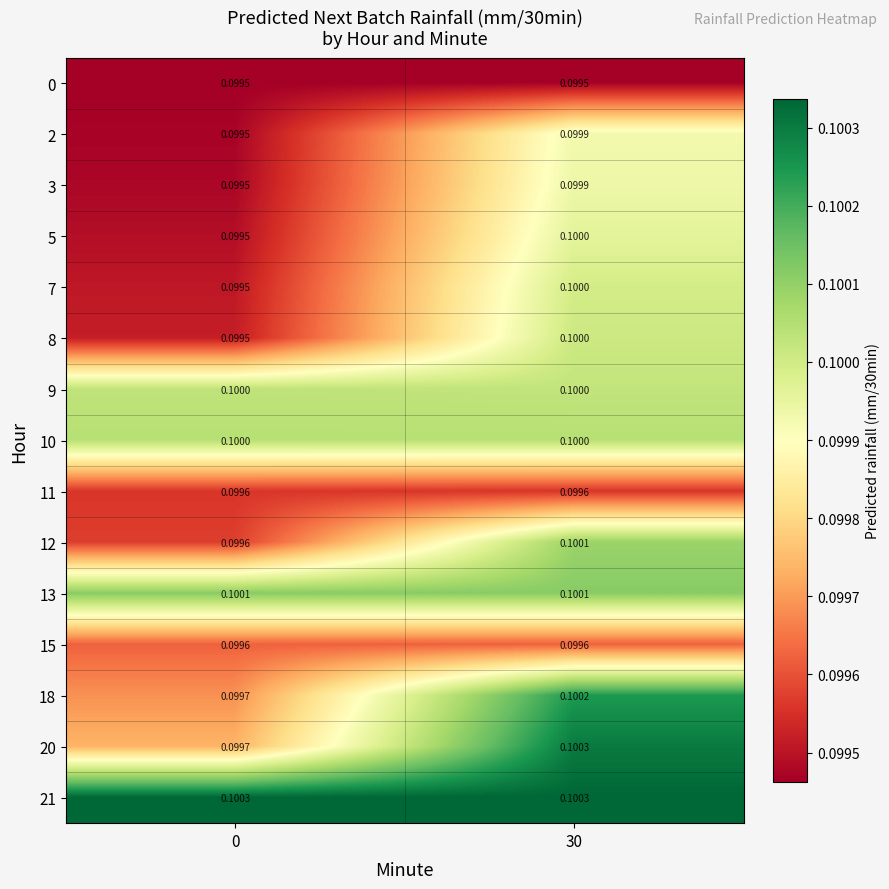

How many distinct data groups are displayed?

15